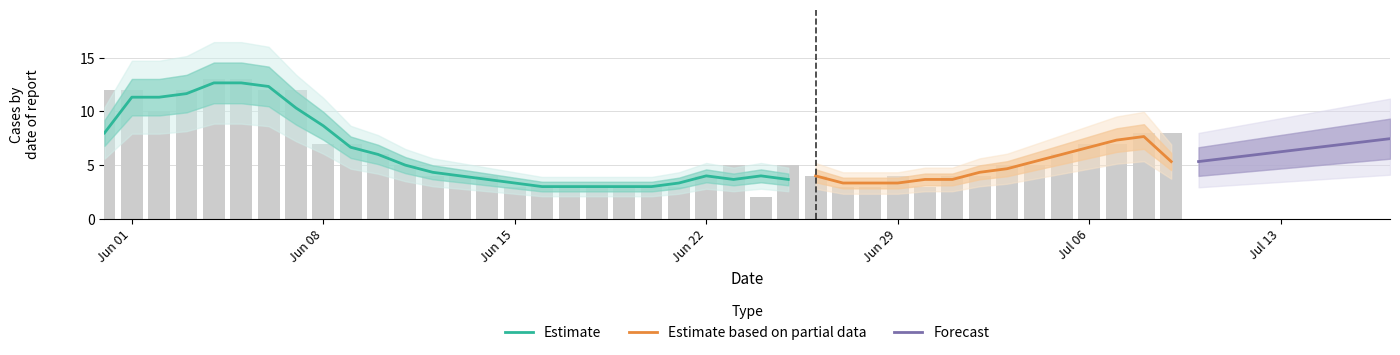

The GR series shows 0 at 11. True or false?

False